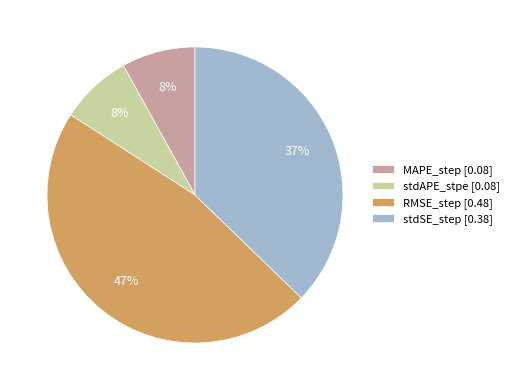

Do RMSE_step [0.48] and stdSE_step [0.38] together represent more than half of the pie?

Yes